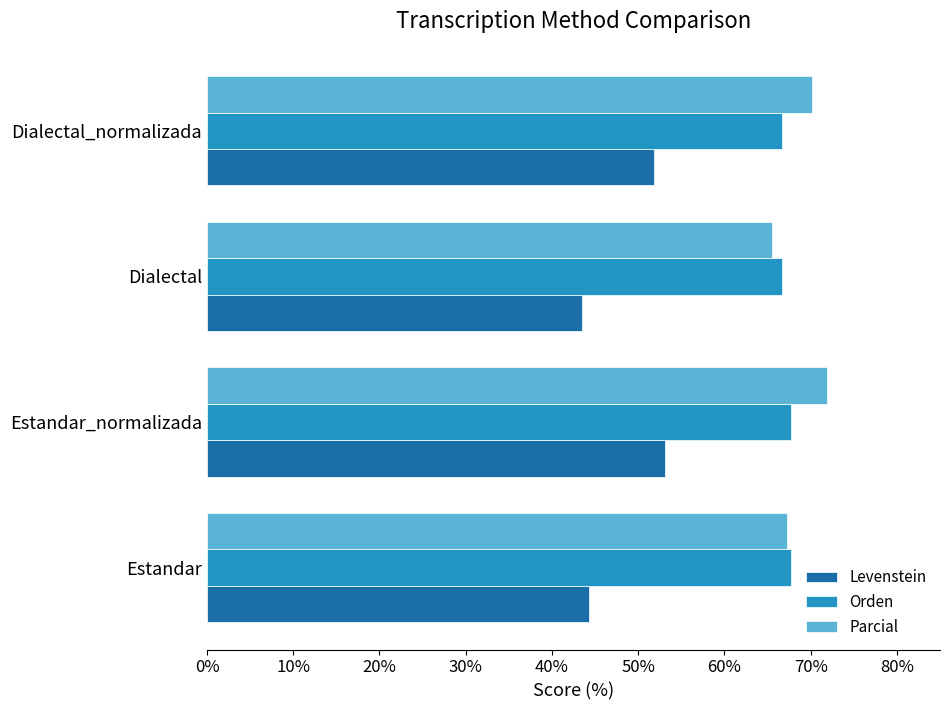

How many data points does each series have?

4